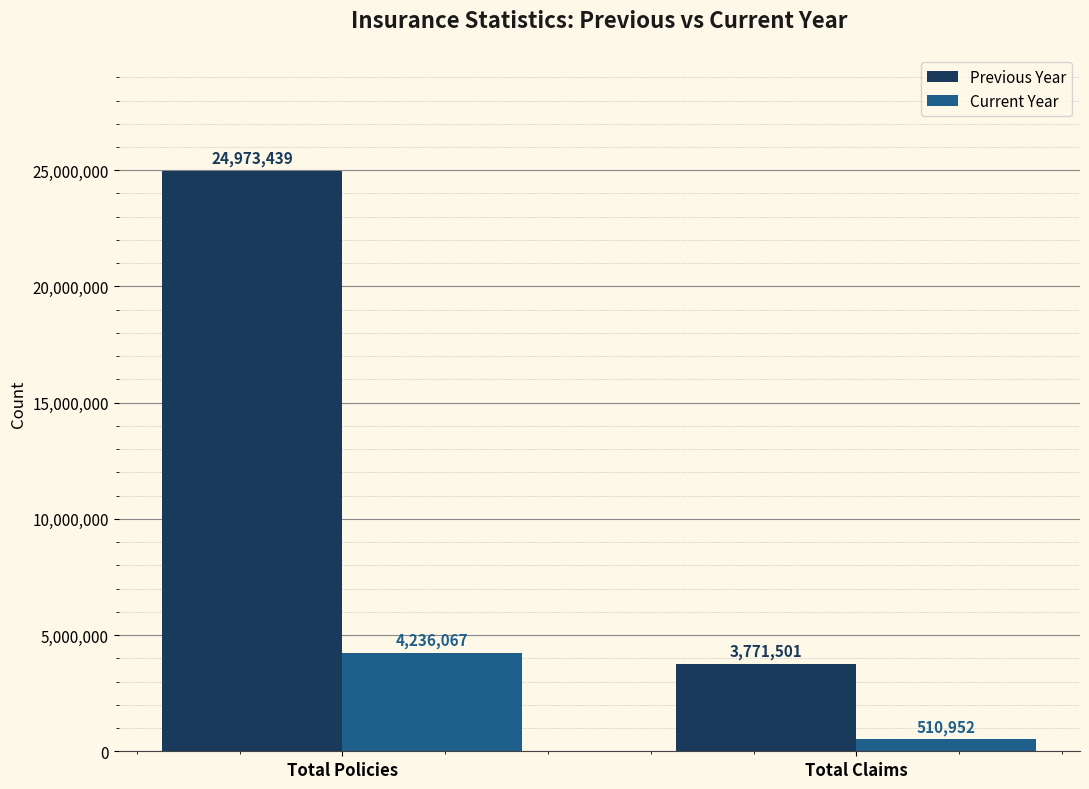

How many bars are there in total?

4